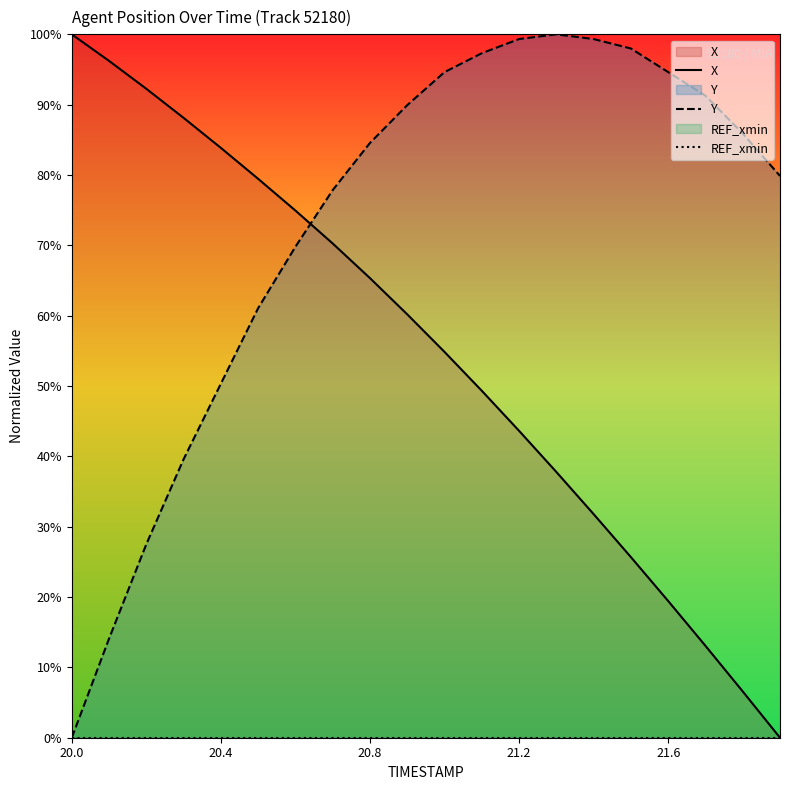

Which series has the largest range (max minus min)?

X